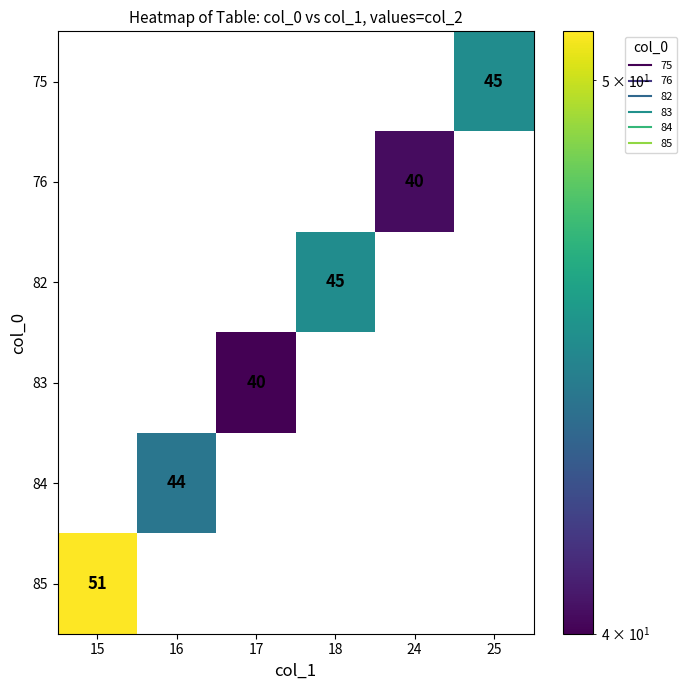

At 25, list the series in order from largest to smallest.

75, 76, 82, 83, 84, 85